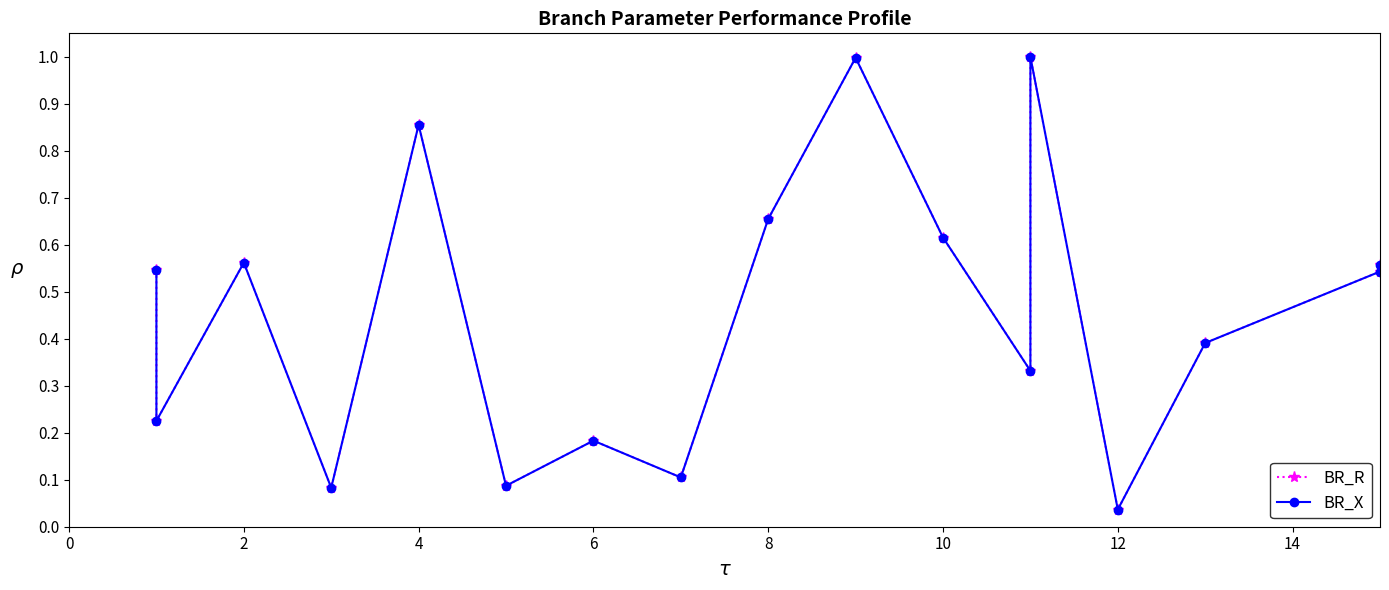

True or false: BR_X has more than 1 interior local peaks.

True